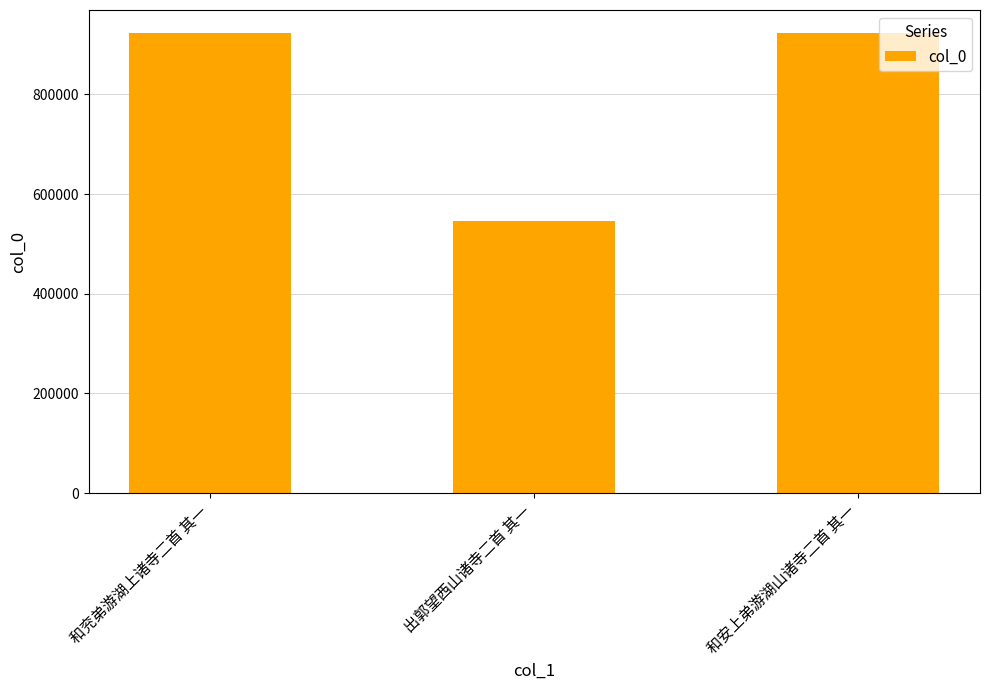

What is the minimum value shown in the chart?

546239